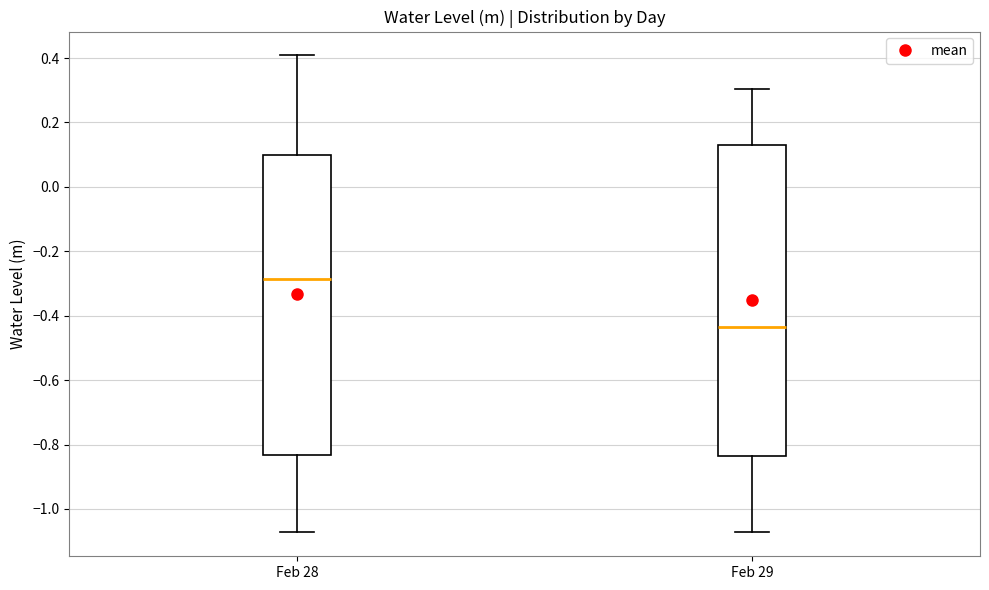

Which box's median line is the highest?

Feb 28